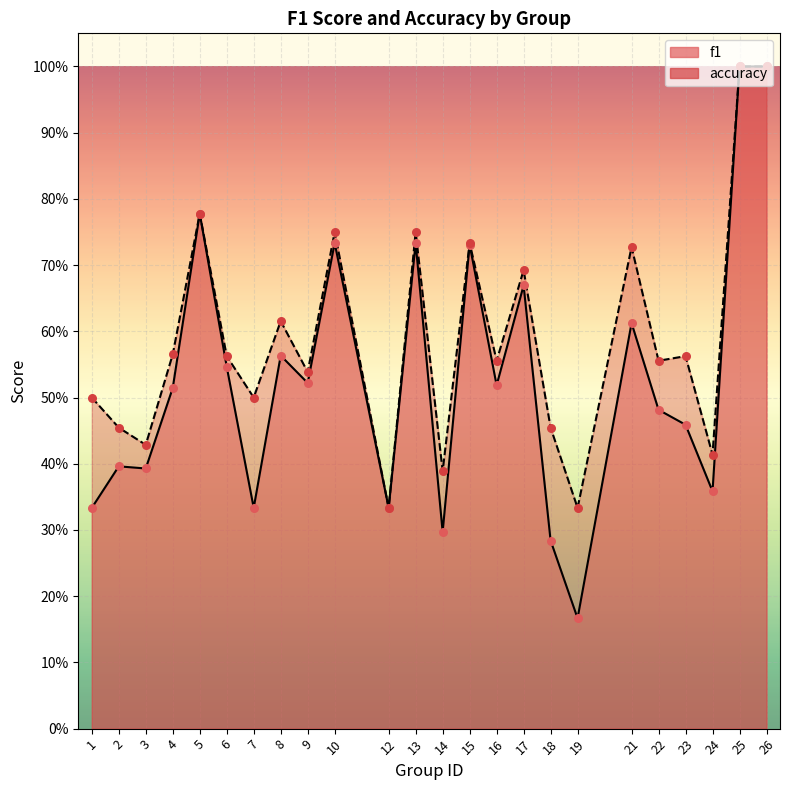

Which series reaches the minimum Y coordinate?

f1